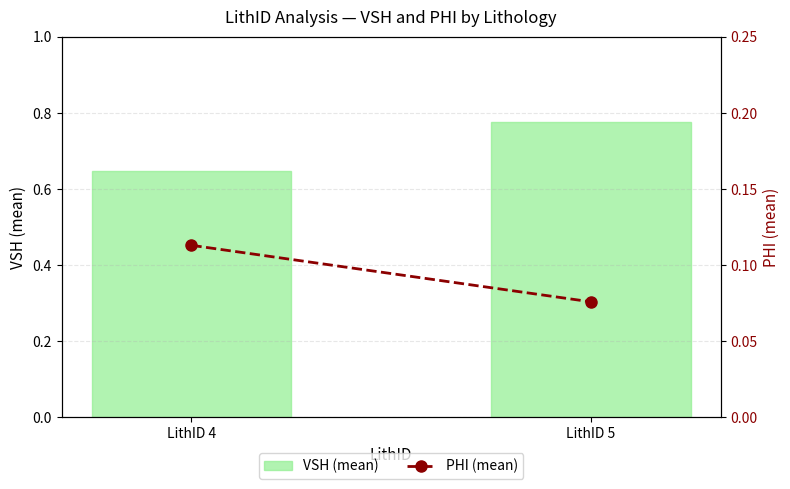

How many VSH (mean) values are between 0 and 1?

2